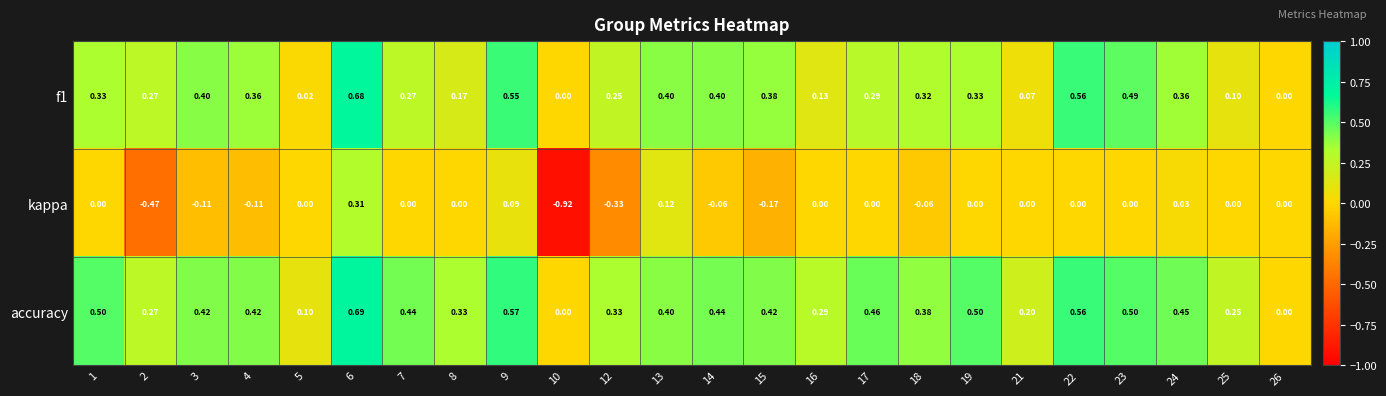

Which series has the largest total across all categories?

accuracy